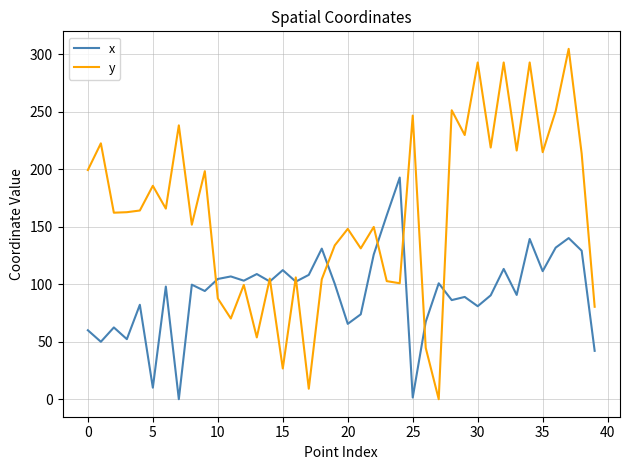

What is the highest value of the y series?

304.8